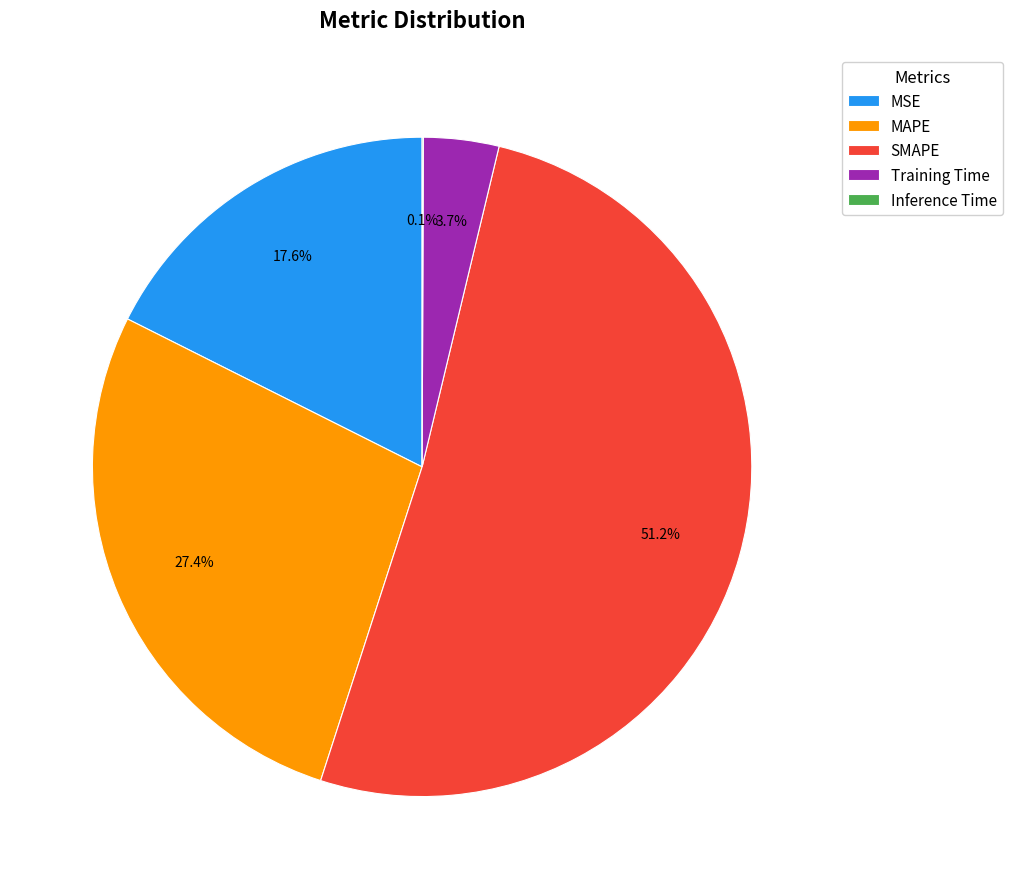

Which category accounts for the majority?

SMAPE